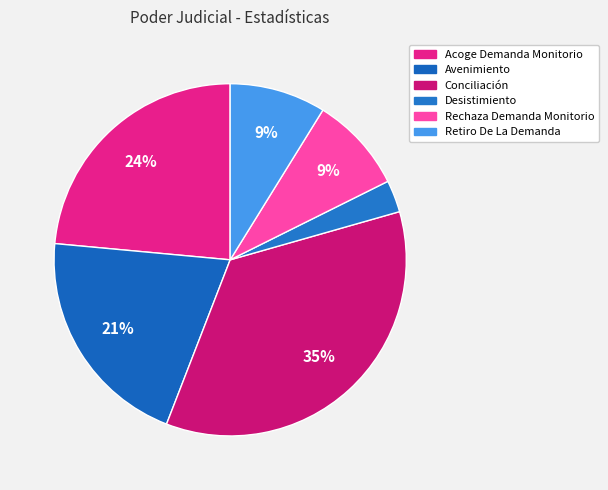

True or false: Rechaza Demanda Monitorio accounts for 9% of the total.

True